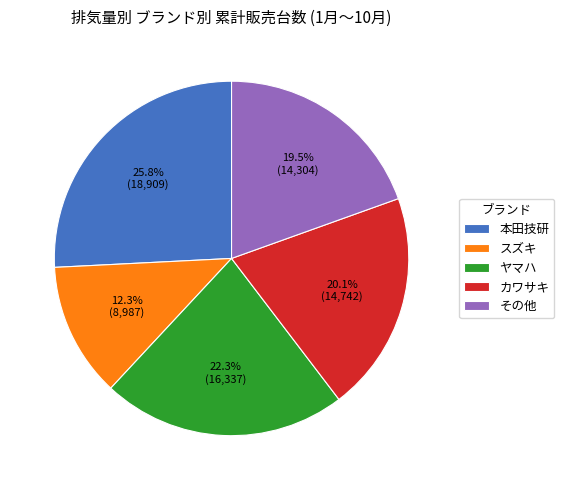

Do その他 and 本田技研 together represent more than half of the pie?

No